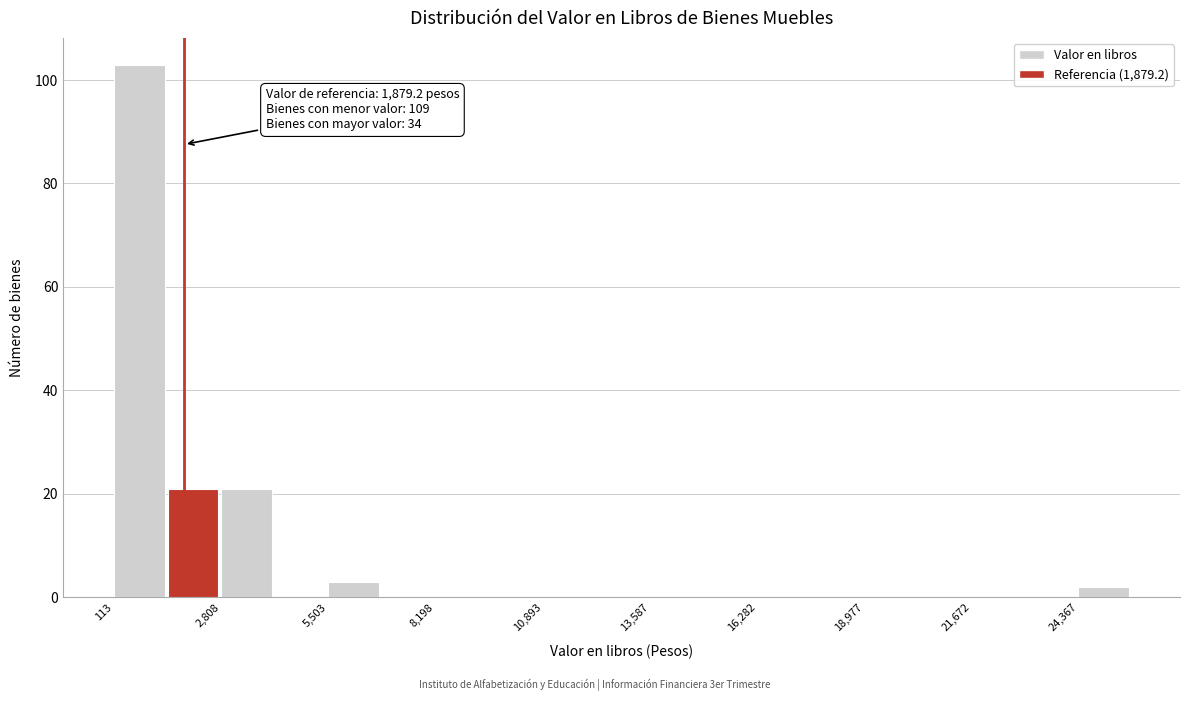

Read against the x-axis, roughly where is the centre of the tallest bar?

1000